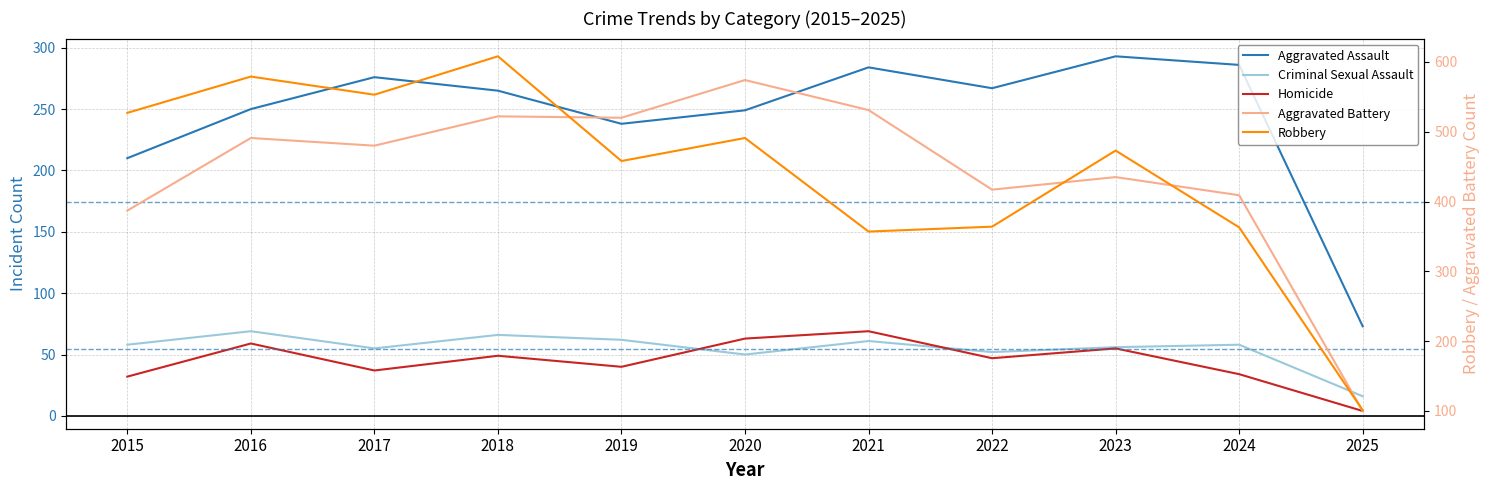

Which series has the largest total across all categories?

Robbery